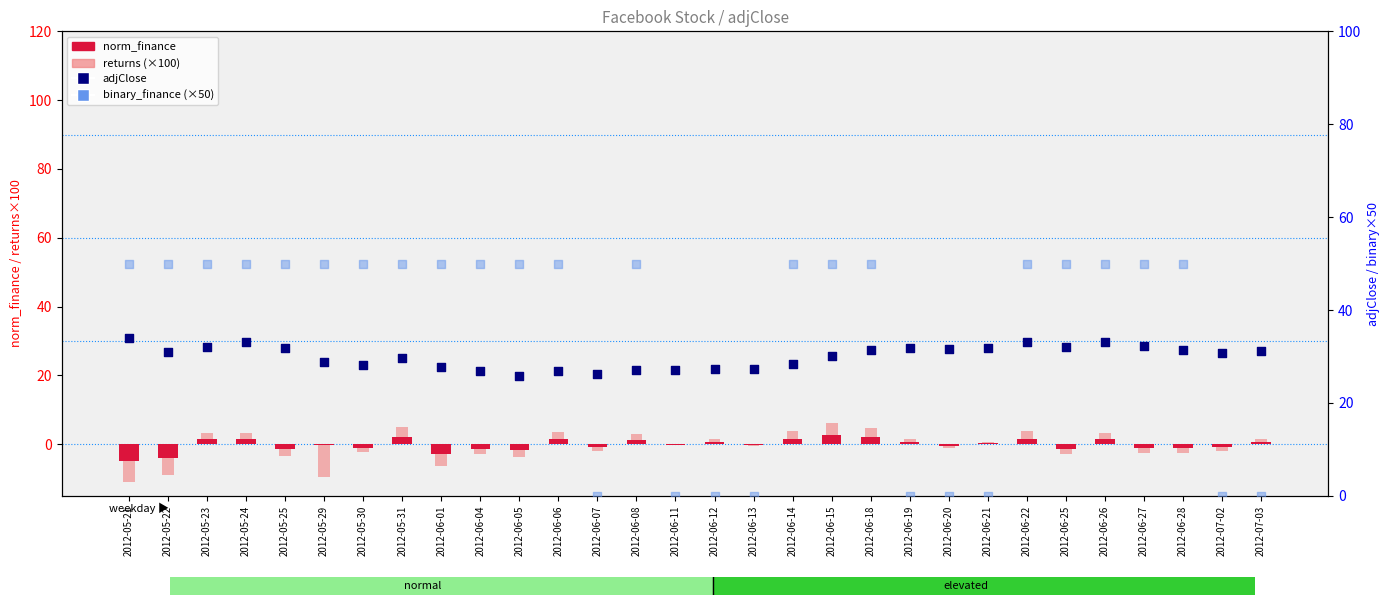

Which series has the widest spread of Y values?

binary_finance (×50)